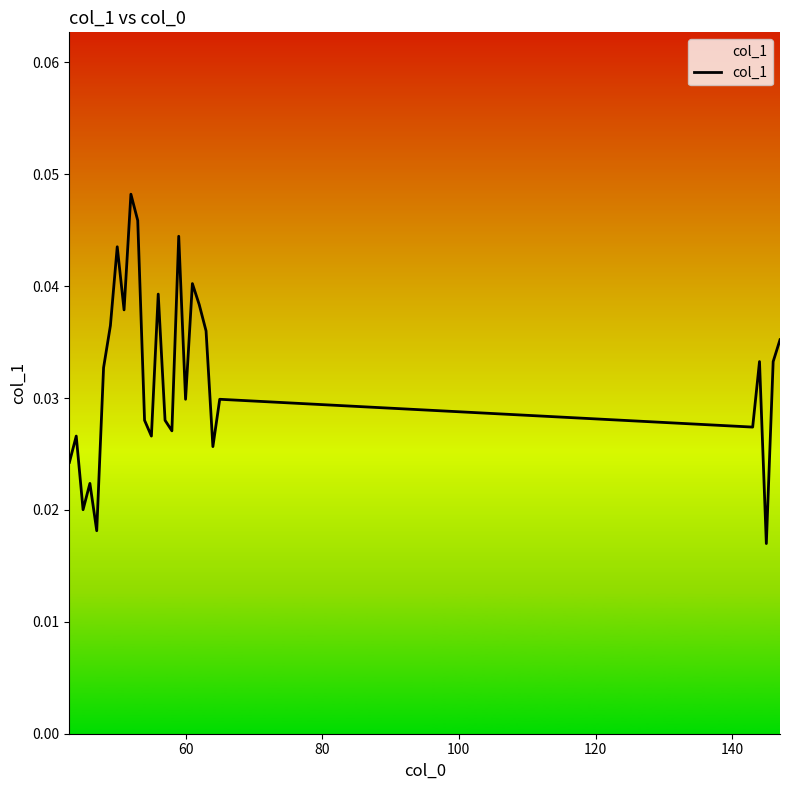

Is this an area chart (filled region under the line)?

No